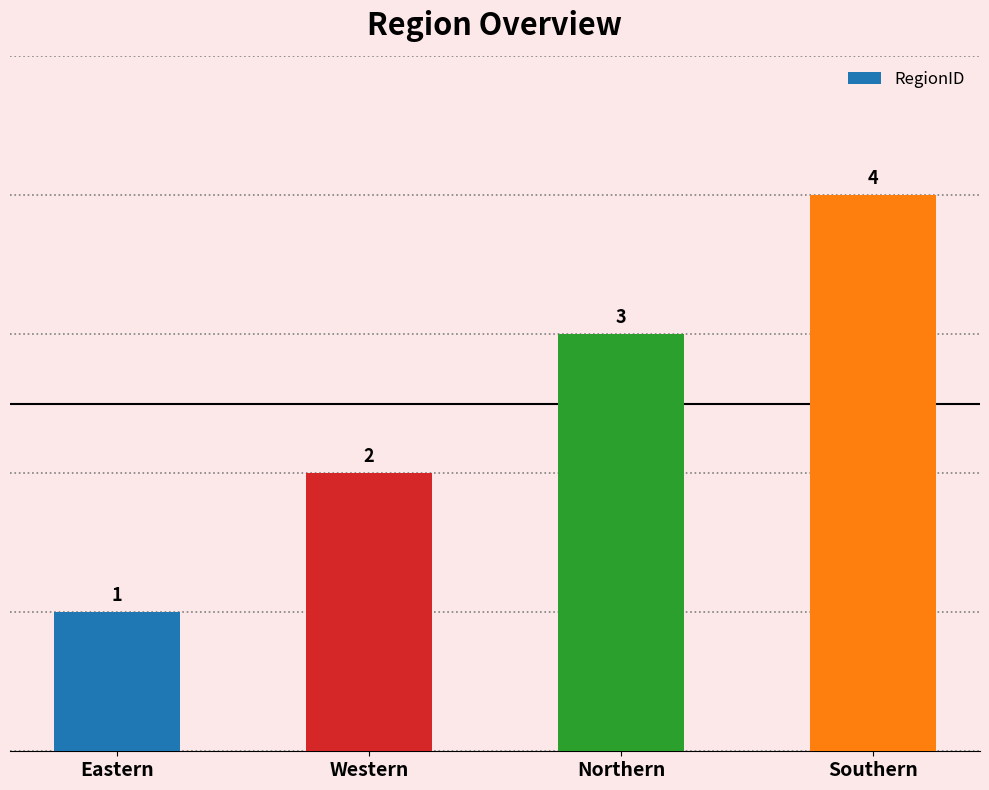

True or false: the data shows 2 at Eastern.

False